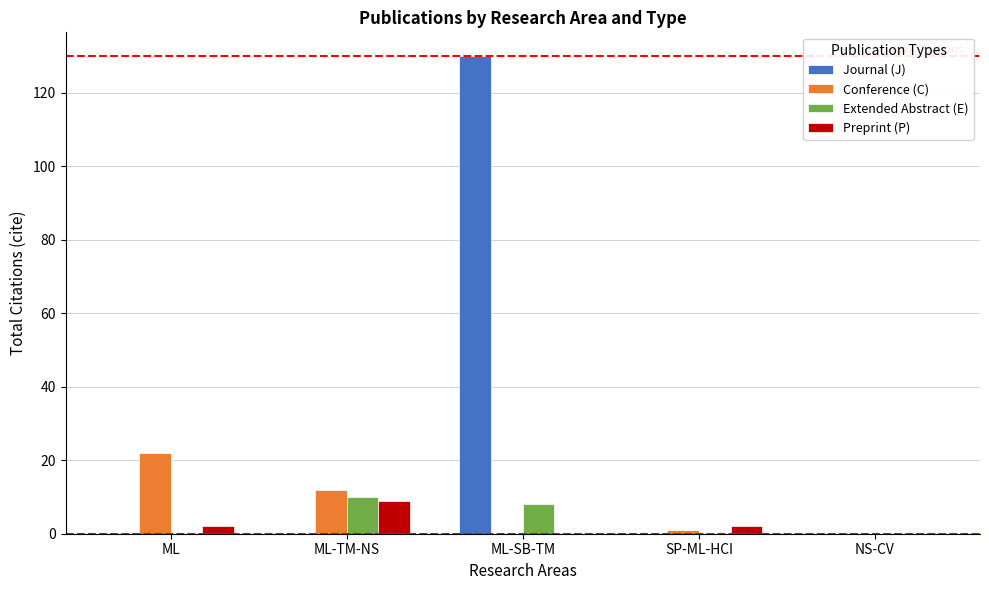

What is the greatest value displayed?

130